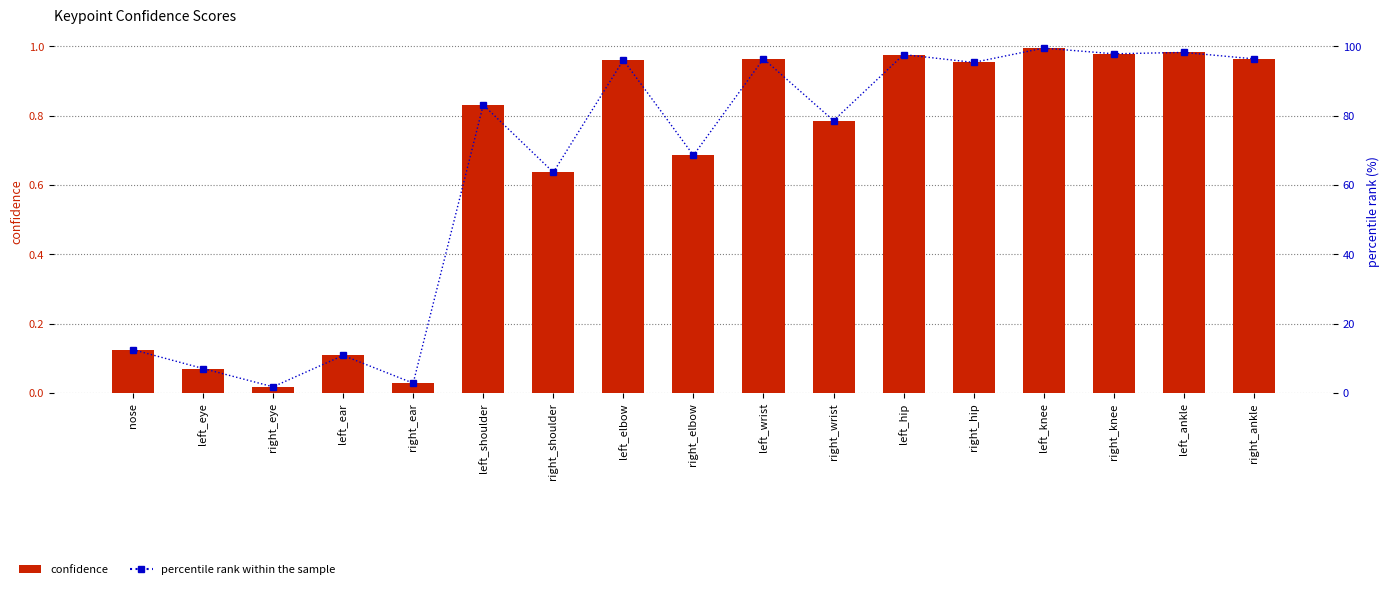

What is the label of the 3rd bar from the right?

right_knee